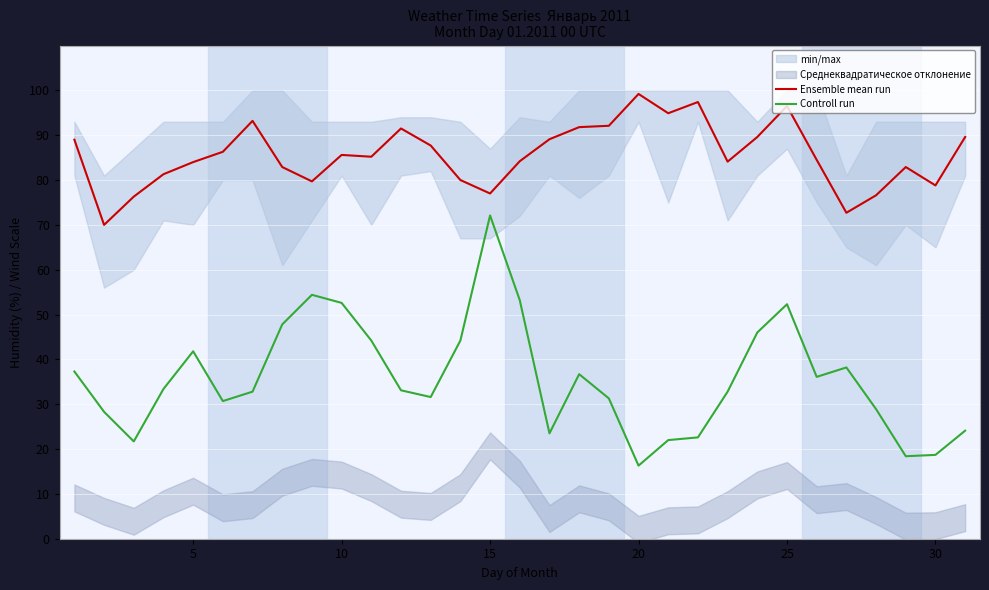

Read the Controll run value at 5.

41.8